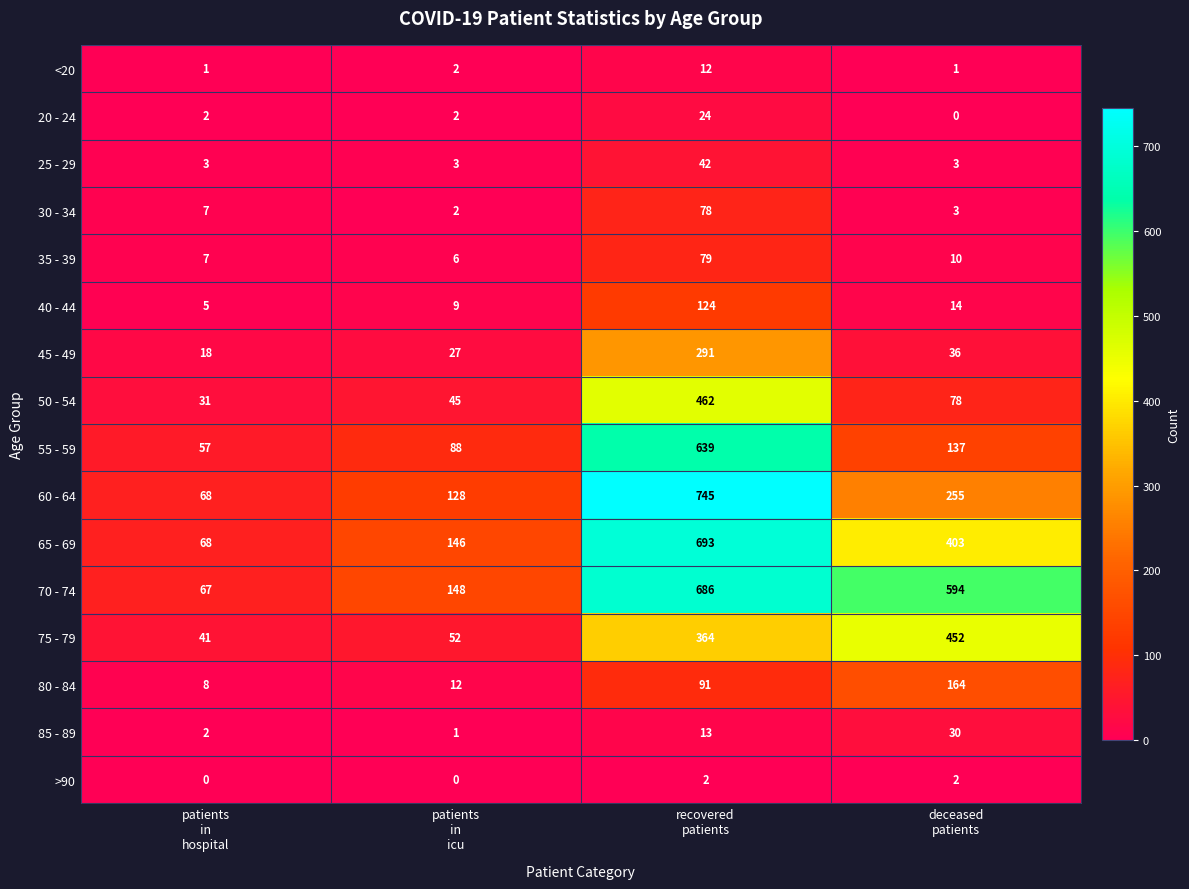

Which series has the largest total across all categories?

70 - 74